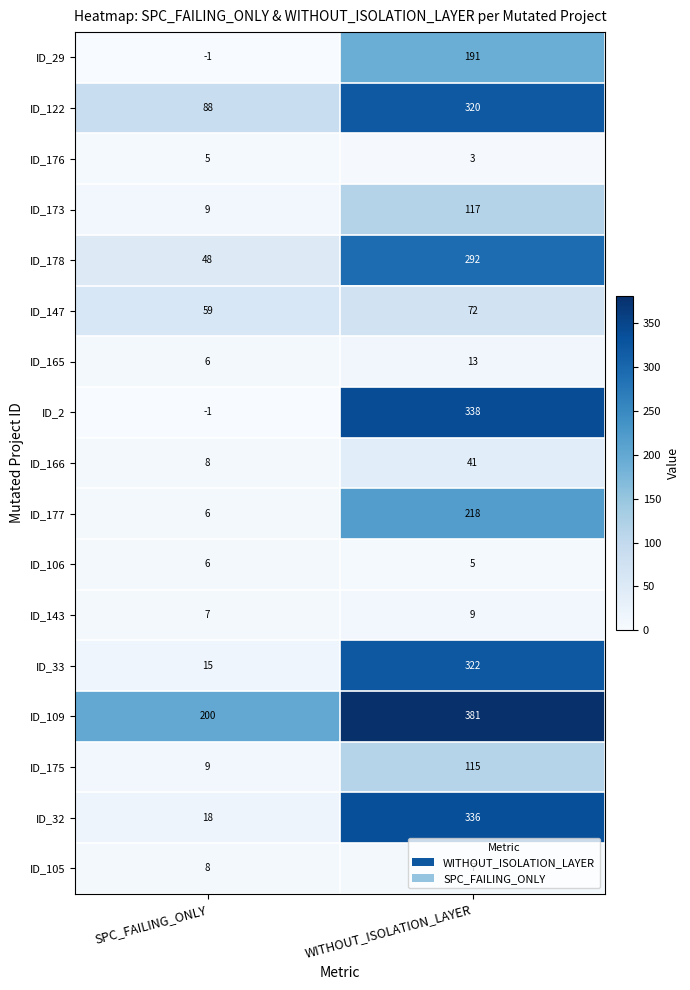

What is the total value across all series at SPC_FAILING_ONLY?

490